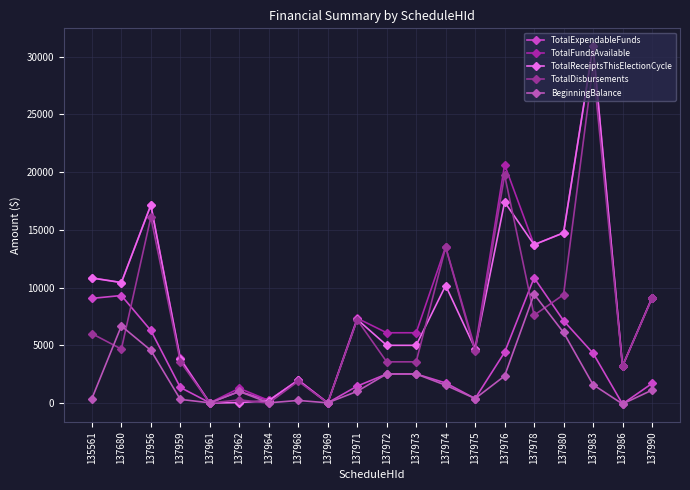

How many values in the TotalDisbursements series are below 4676?

10